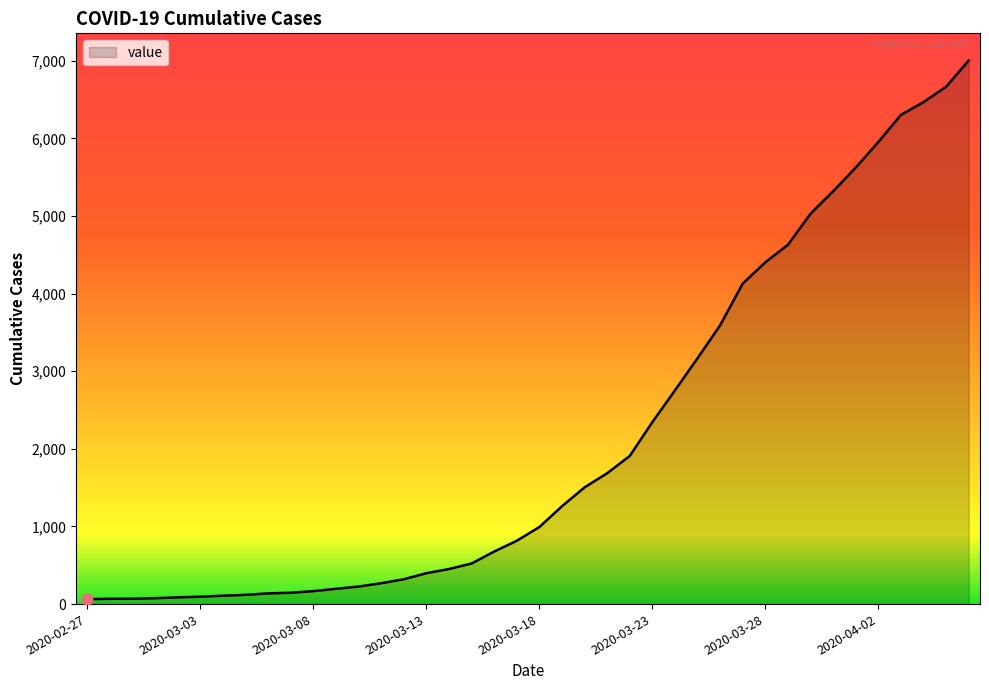

What is the greatest value displayed?

7004